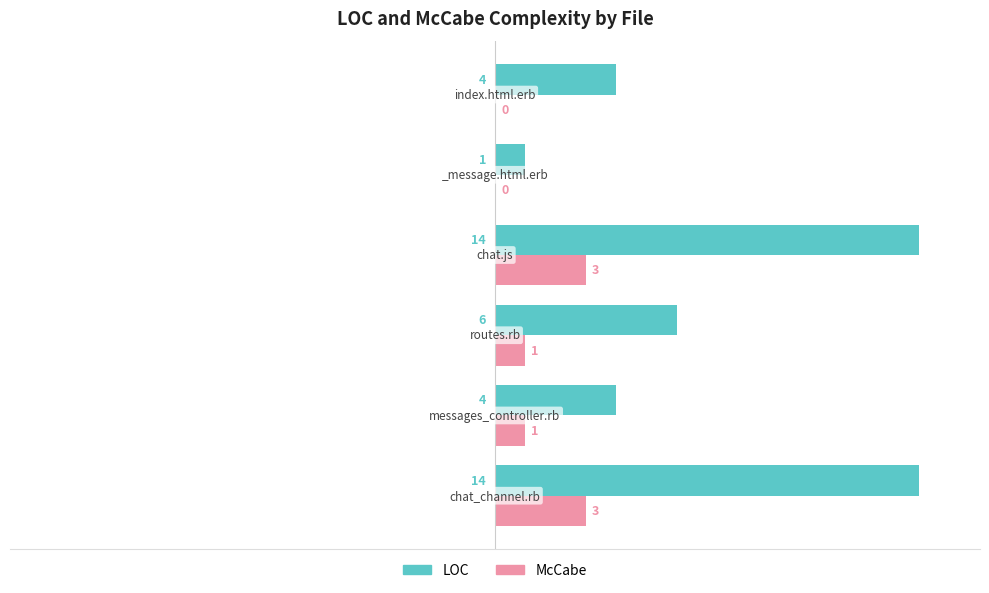

How many LOC values are between 4 and 14?

5